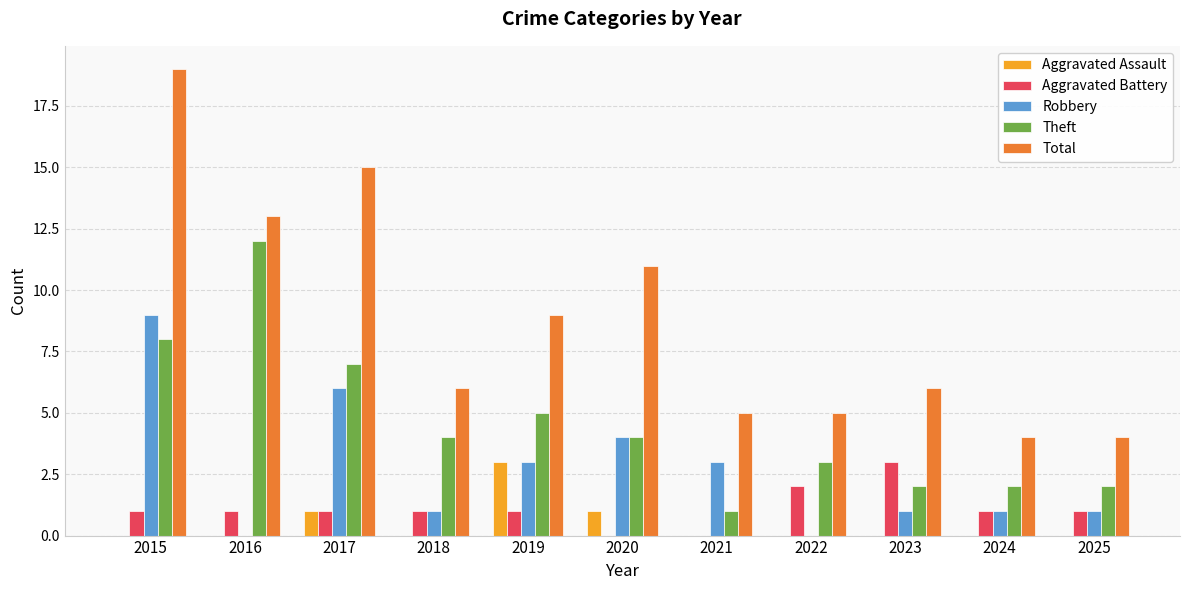

Which series has the largest total across all categories?

Total